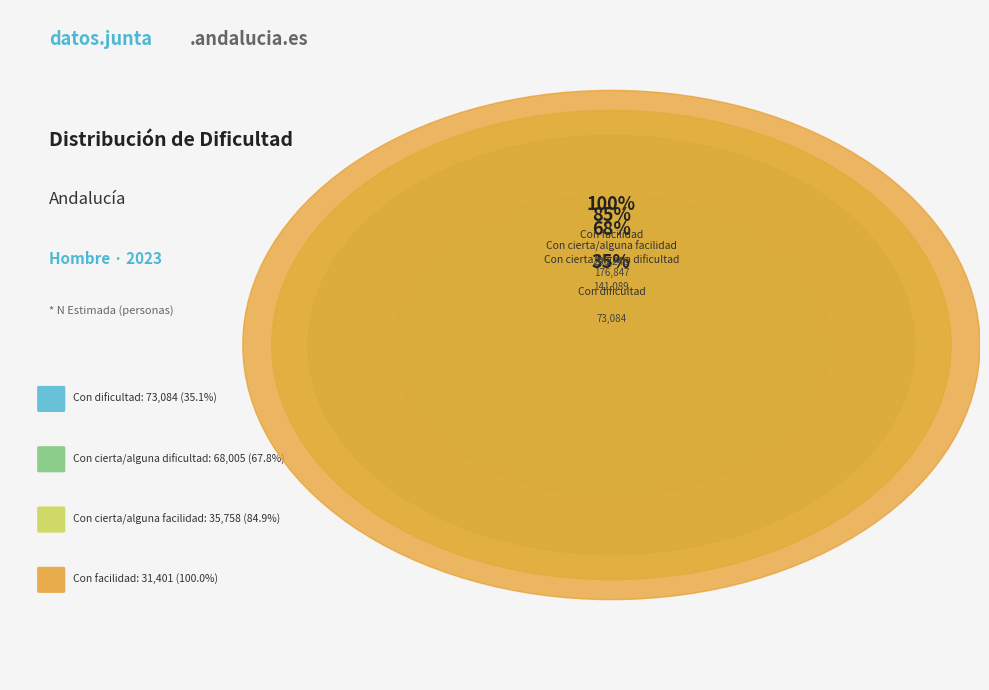

To the nearest percent, what is the average slice percentage?

25%